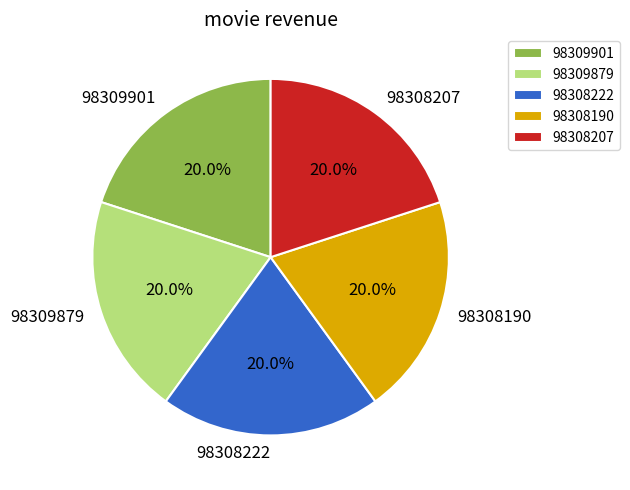

What percentage do 98308207 and 98308222 together represent?

40.0%